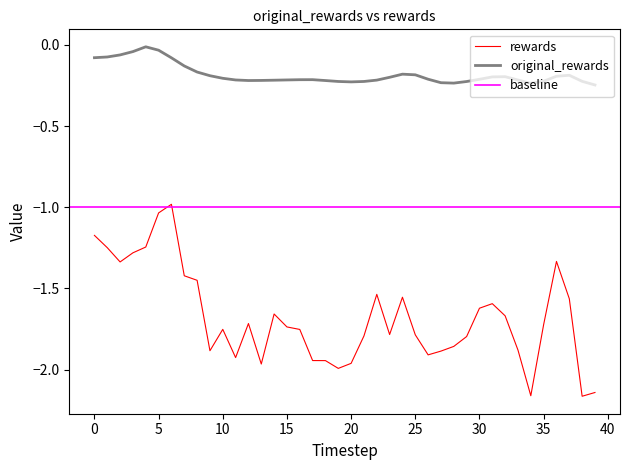

True or false: original_rewards and rewards intersect in this chart.

False